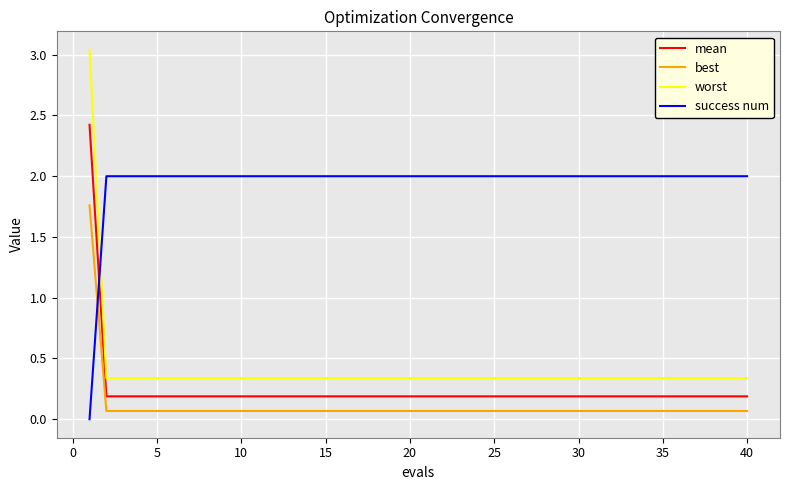

What is the difference between the maximum and minimum values in the best series?

1.7